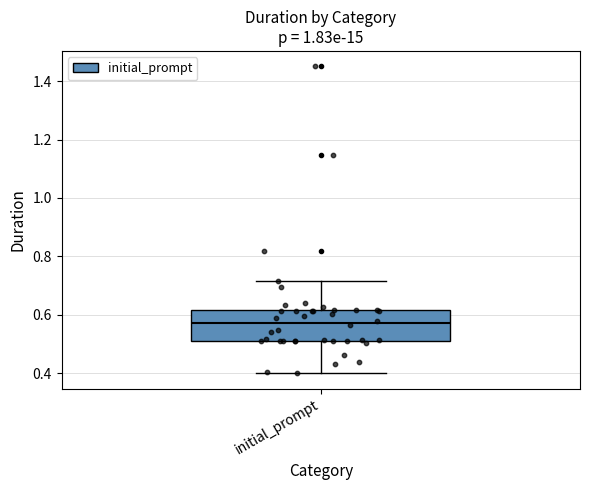

Transcribe this box plot: give where the median line is, the range the box spans, and where the two whiskers end, as read against the y-axis. The values are not printed on the chart, so give them approximately, as read against the axis.

median 0.58, box 0.52 to 0.62, whiskers 0.40 to 0.72